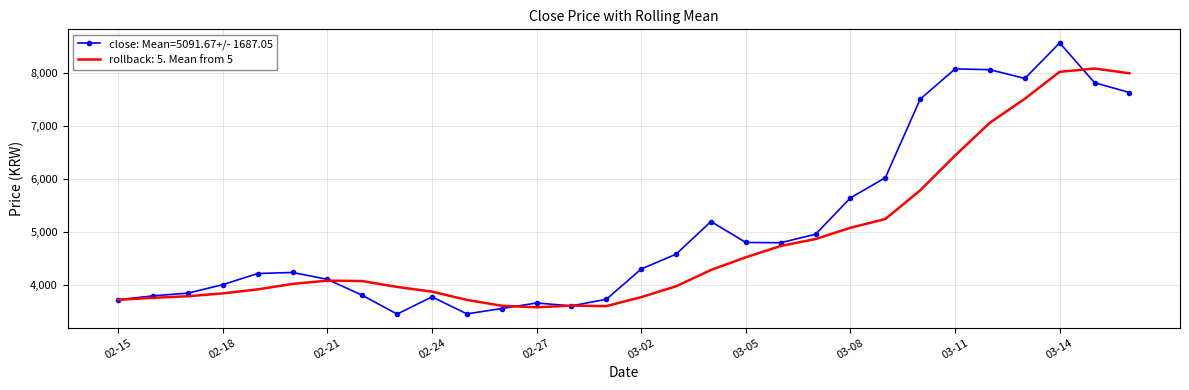

Rank the series by their maximum value, from highest to lowest.

close: Mean=5091.67+/- 1687.05, rollback: 5. Mean from 5